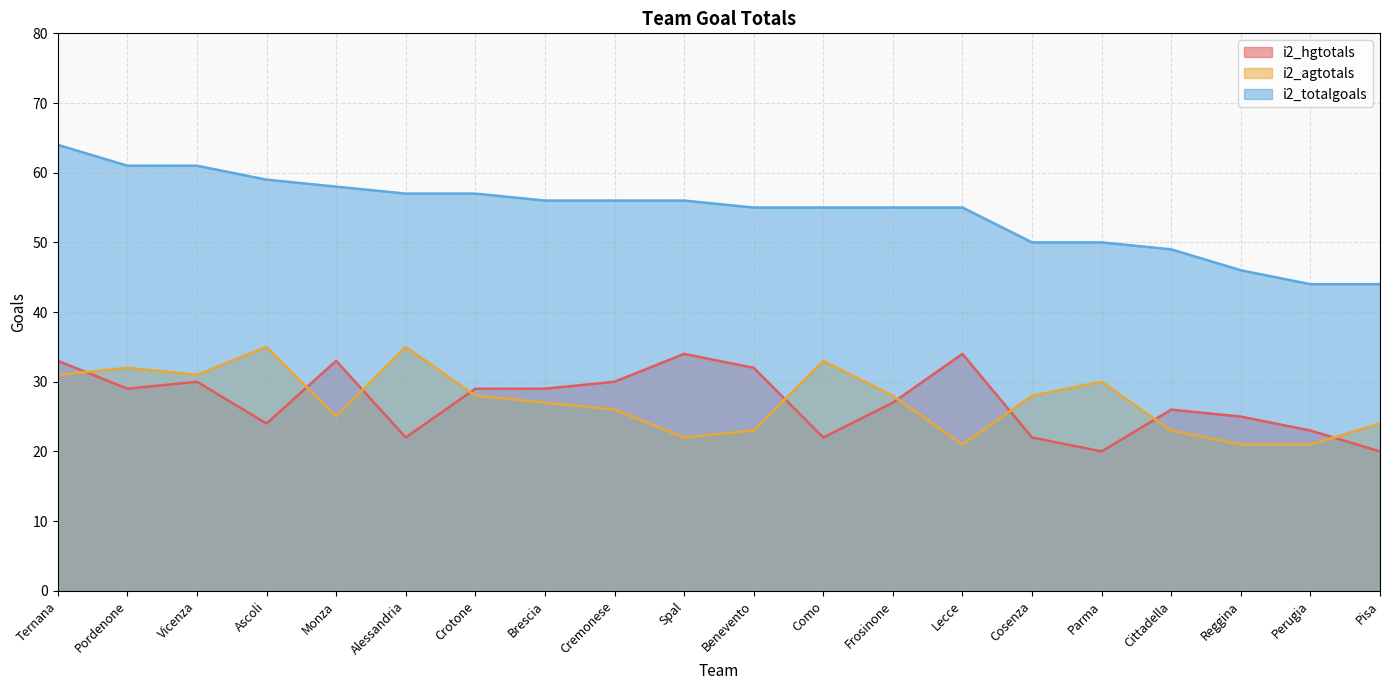

How many data points in i2_totalgoals are less than 56?

10